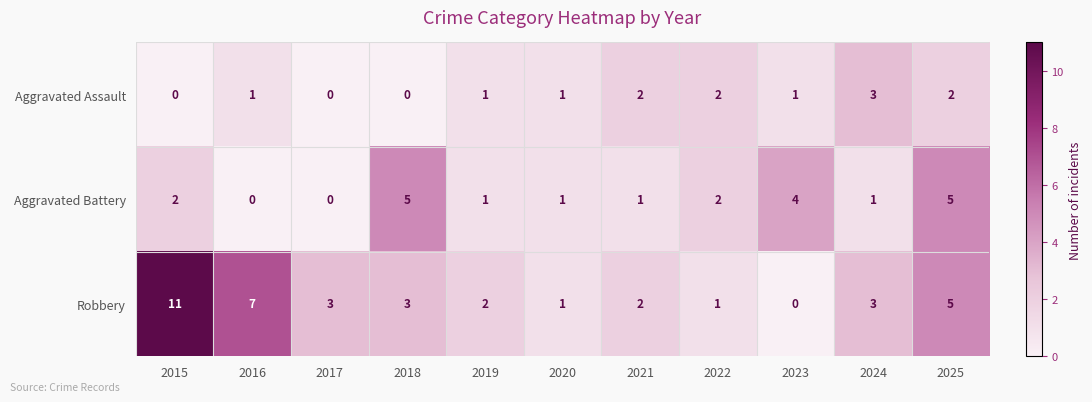

How many categories are shown in the chart?

11